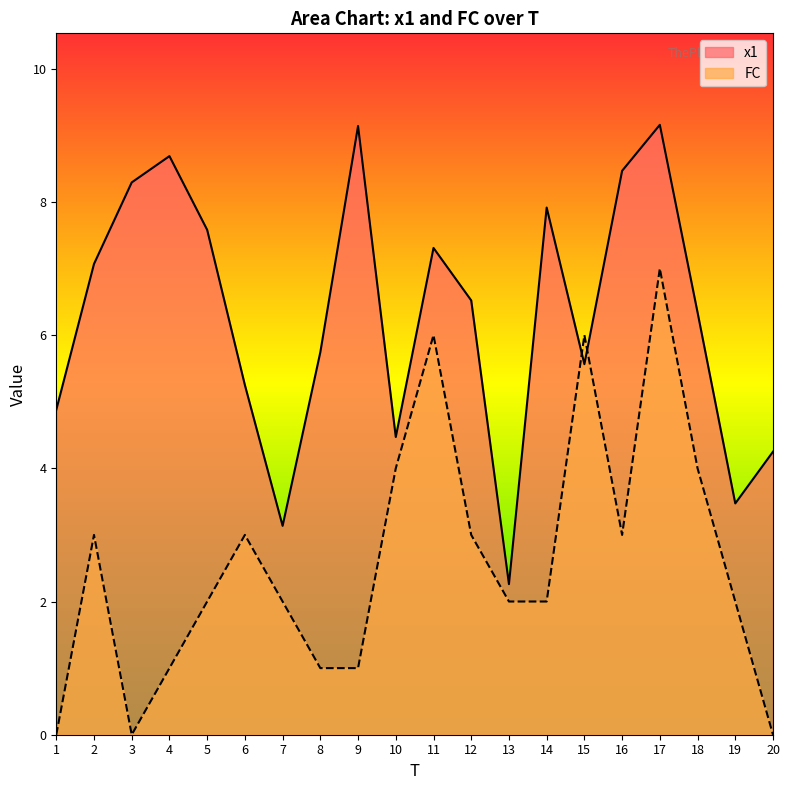

At which label is x1 closest to 5?

1